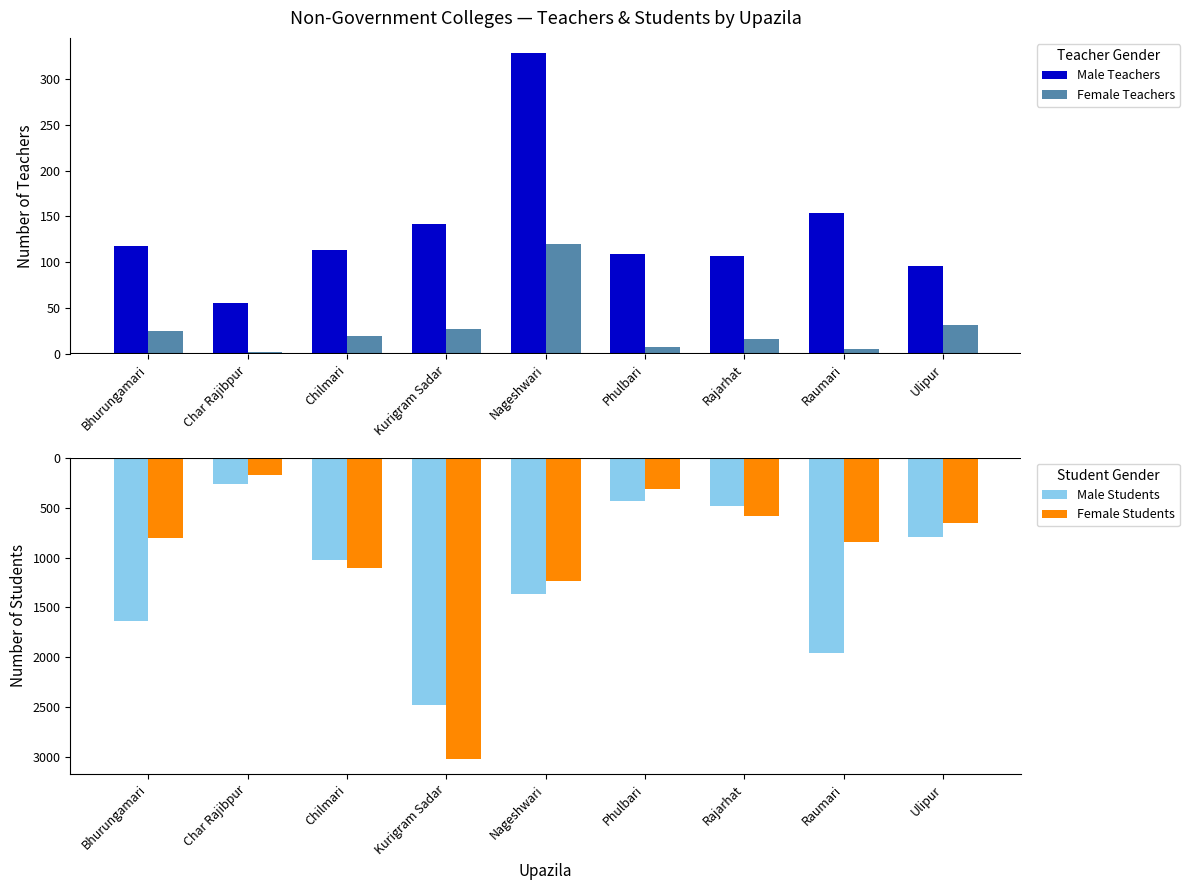

Count the number of data series in this chart.

4